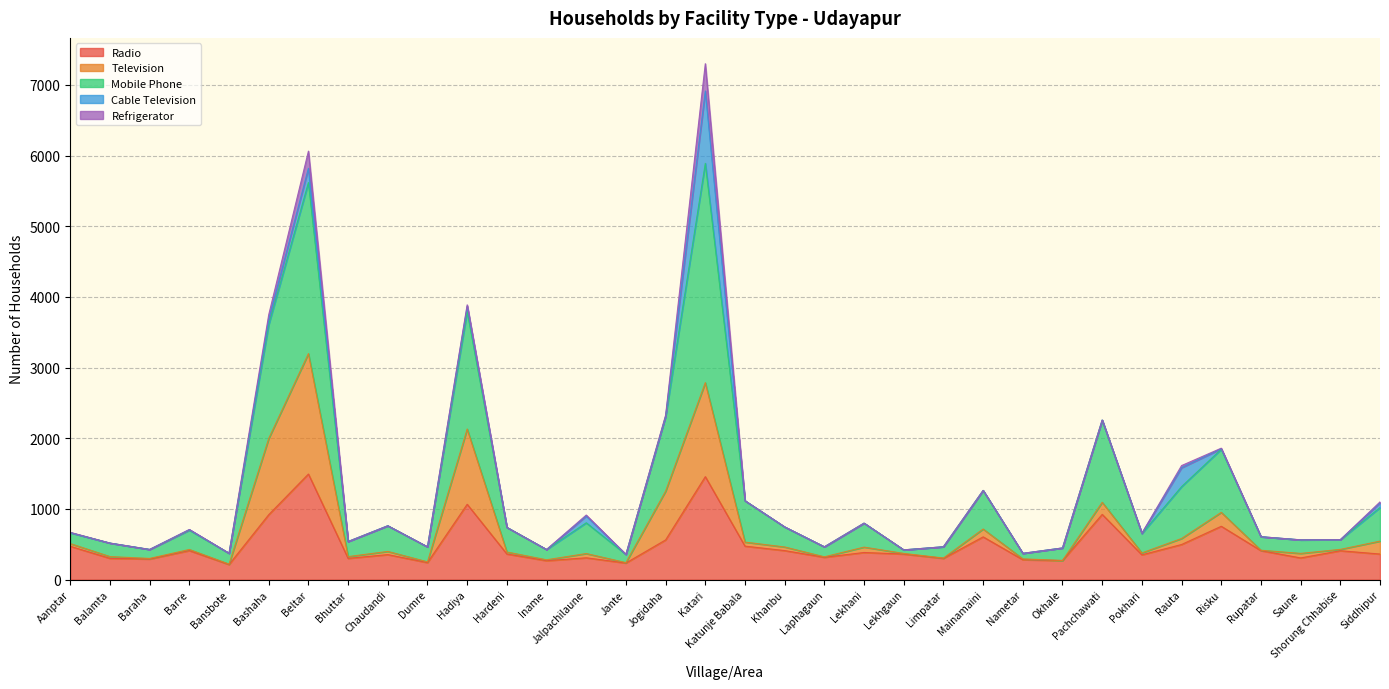

At Mainamaini, list the series in order from largest to smallest.

Mobile Phone, Television, Radio